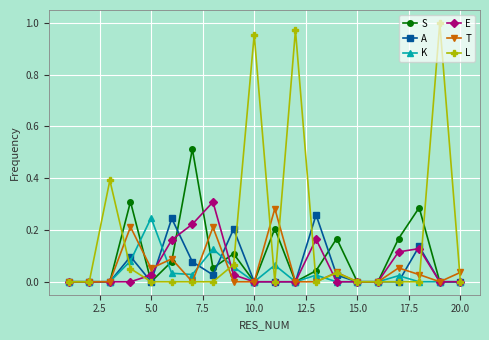

True or false: L has more than 0 points higher than both neighbors.

True